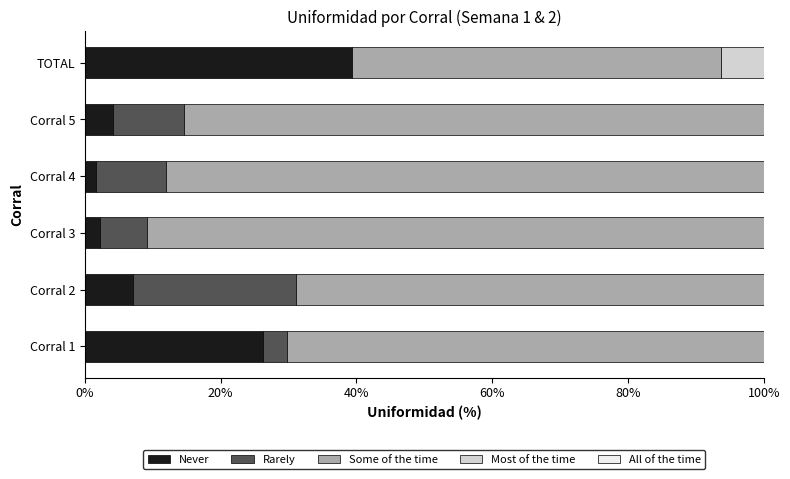

The value of Never at Corral 2 is 7.1. True or false?

True